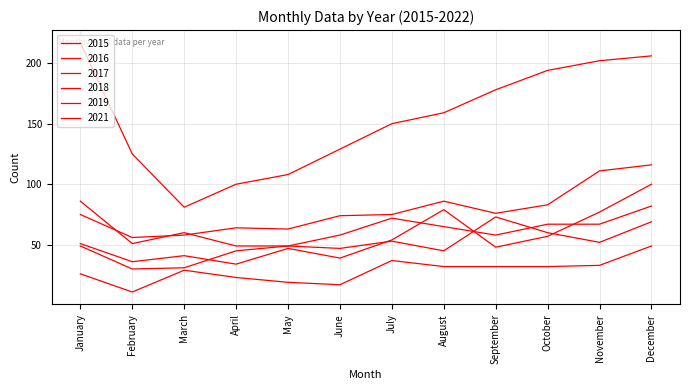

Rank the series at January from highest to lowest value.

2021, 2018, 2017, 2016, 2019, 2015